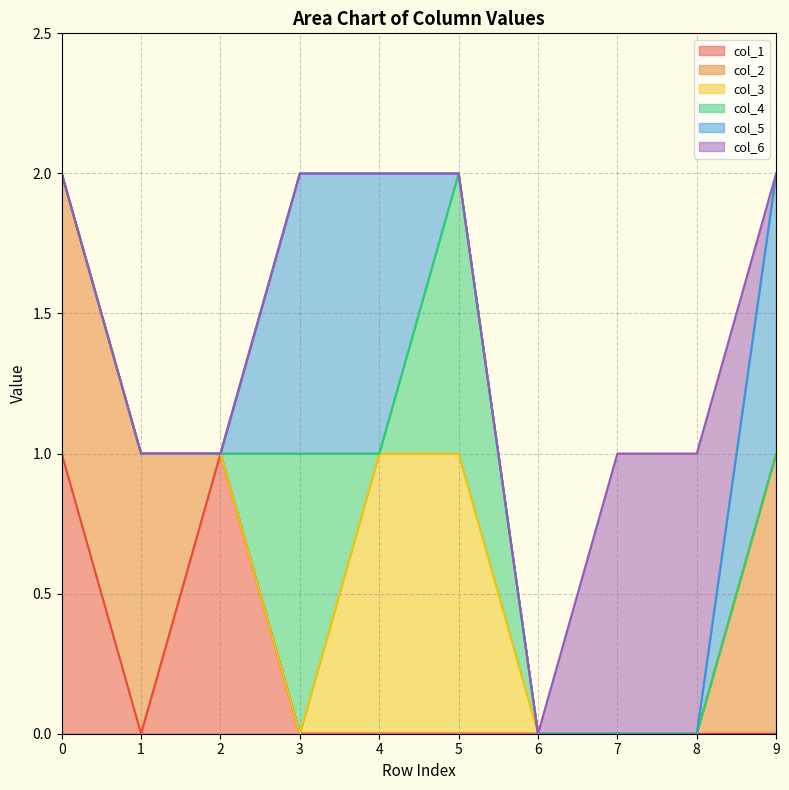

How many col_4 values are between 0 and 1?

10